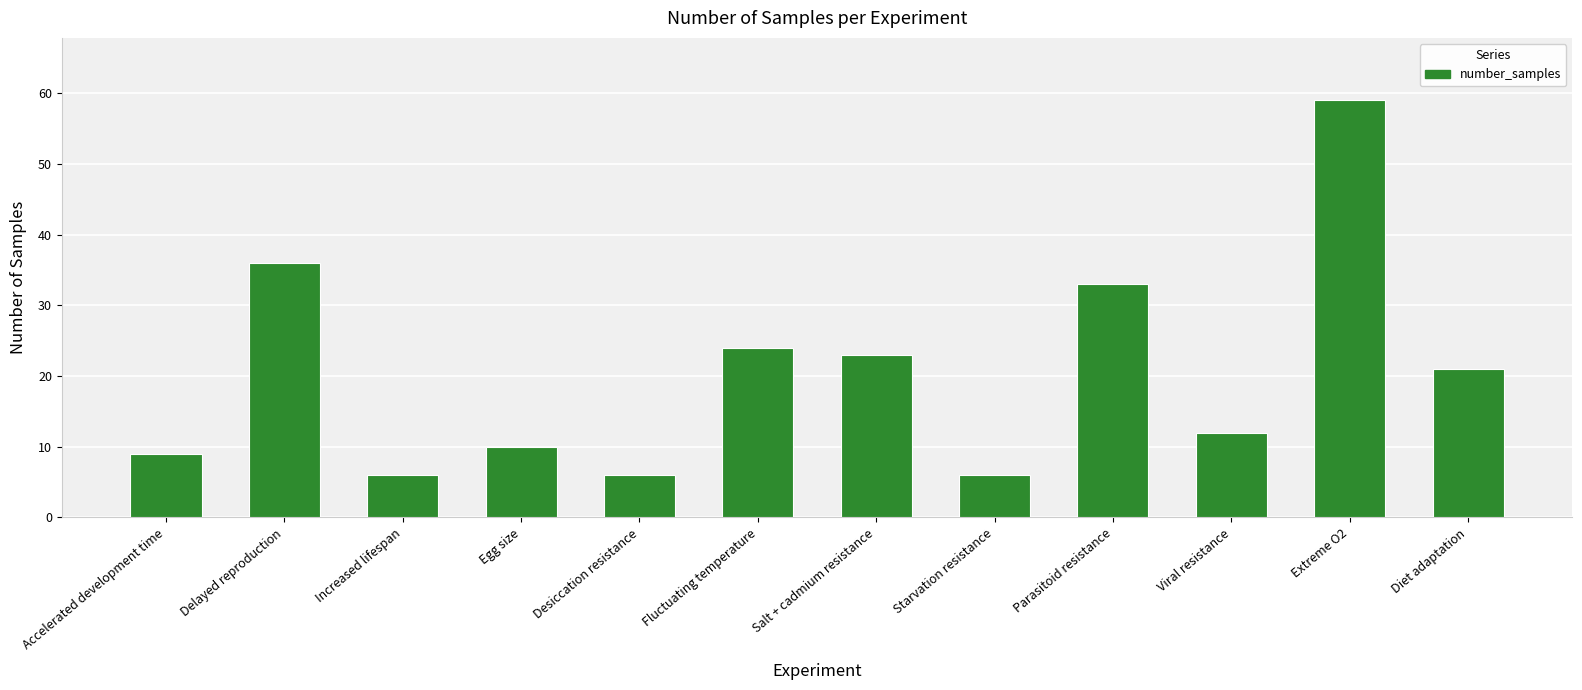

What is the minimum value shown in the chart?

6